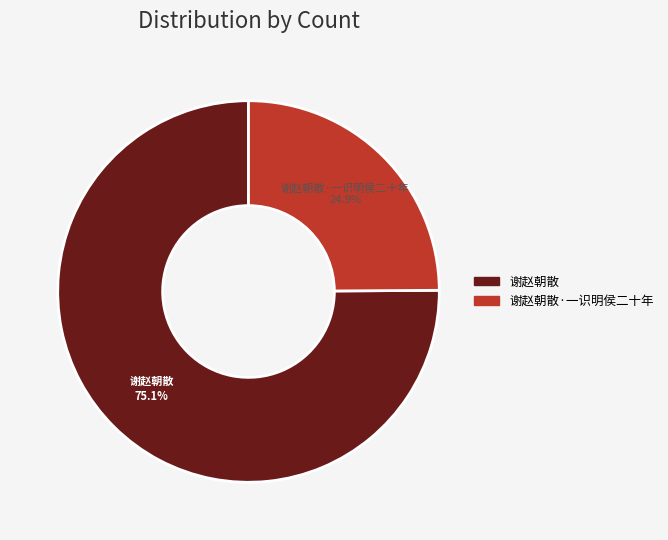

Is there any slice that represents more than half of the pie?

Yes